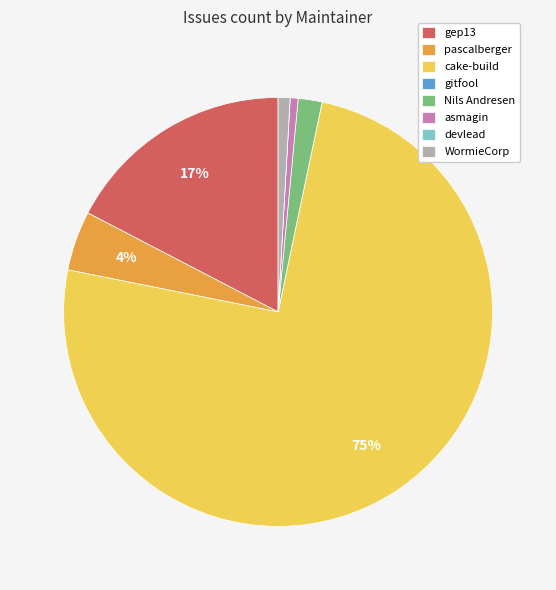

What percentage is the asmagin slice, to the nearest percent?

1%